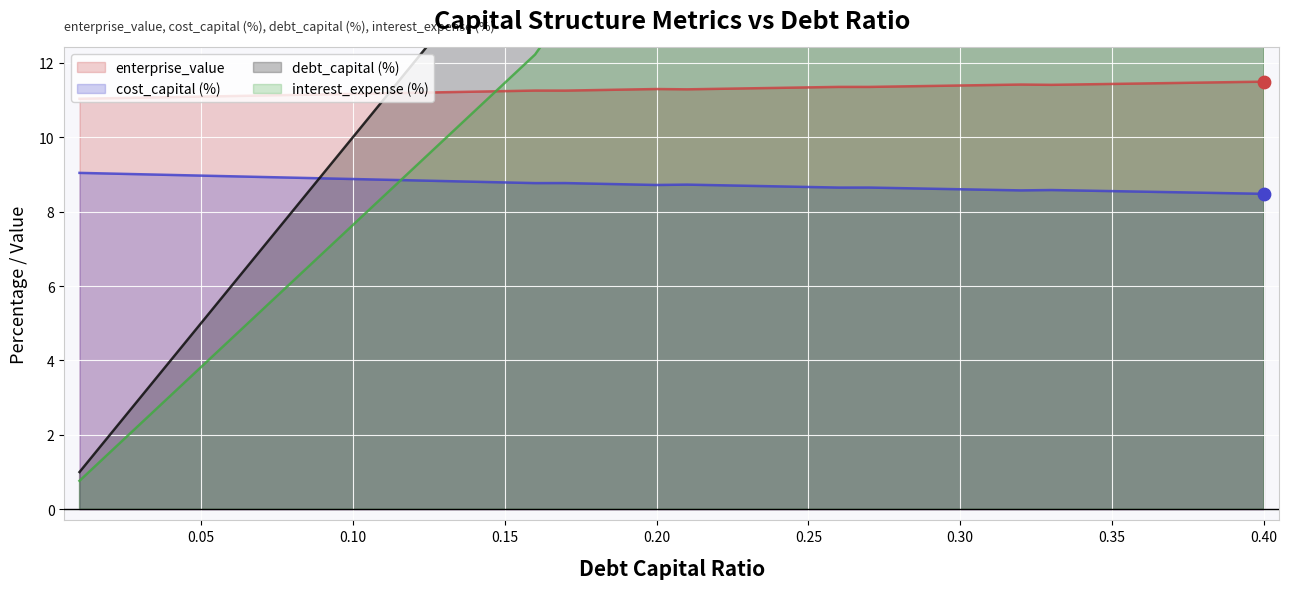

What are all the series names shown in the legend?

debt_capital, cost_capital, enterprise_value, interest_expense